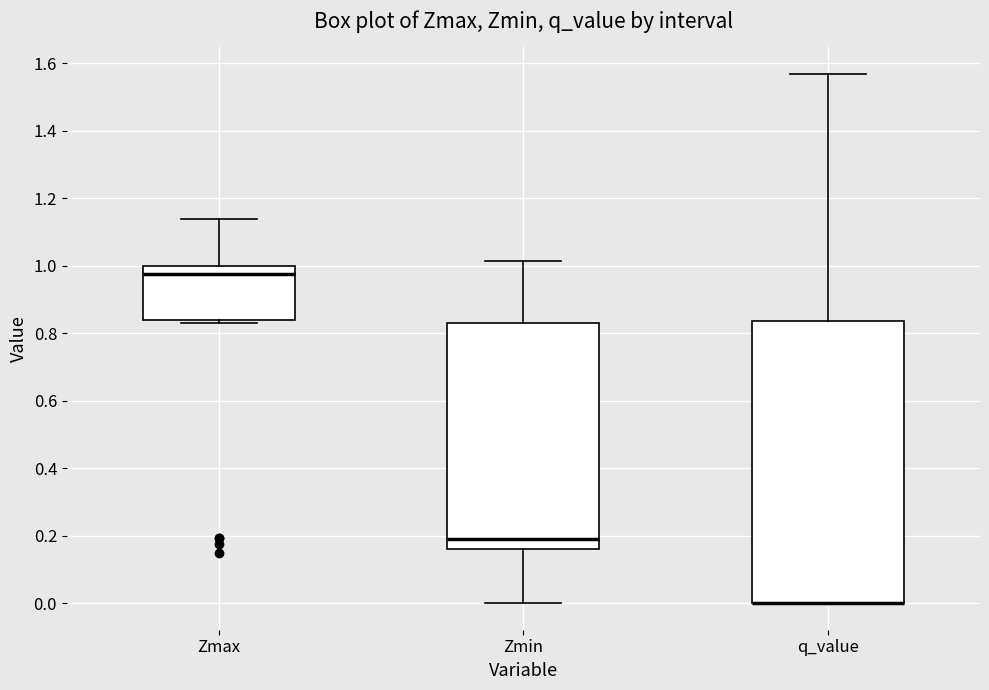

Reading left to right, read every box against the y-axis: the position of its median line, the range the box covers, and the ends of its whiskers. The values are not printed on the chart, so give them approximately, as read against the axis.

Zmax: median 0.98, box 0.84 to 1.00, whiskers 0.84 (just below the box's lower edge) to 1.14
Zmin: median 0.20, box 0.16 to 0.84, whiskers 0.00 to 1.02
q_value: median 0.00 (drawn on the box's lower edge), box 0.00 to 0.84, whiskers 0.00 to 1.56